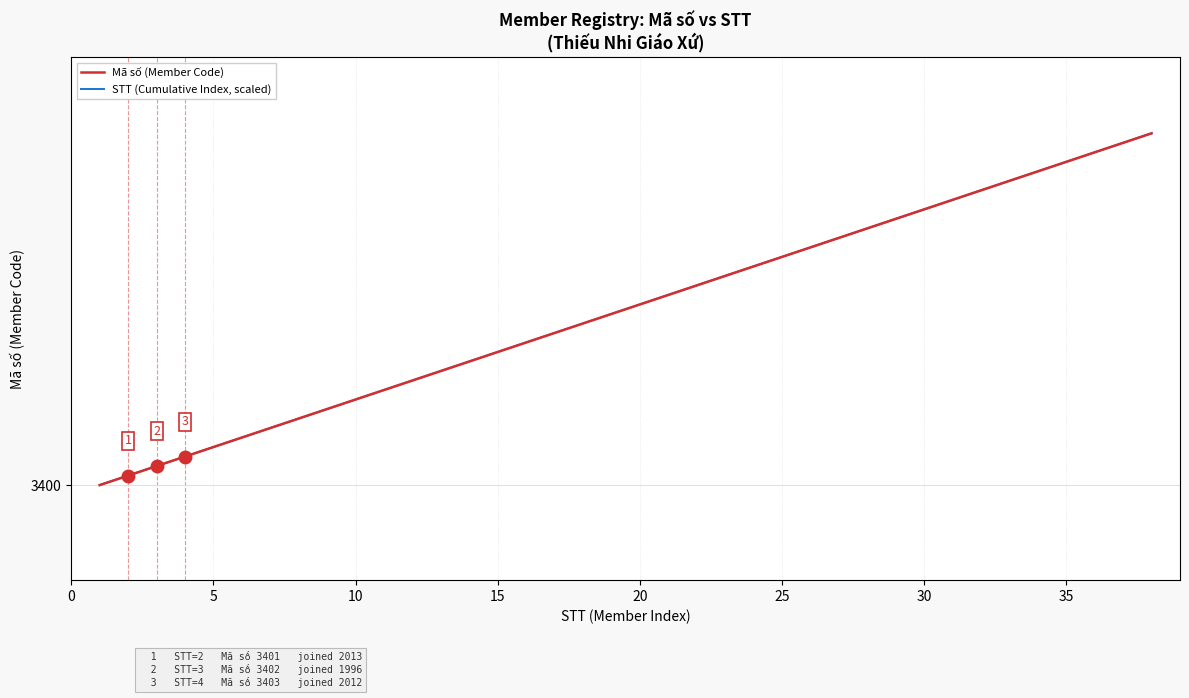

Does the chart have visible grid lines?

Yes